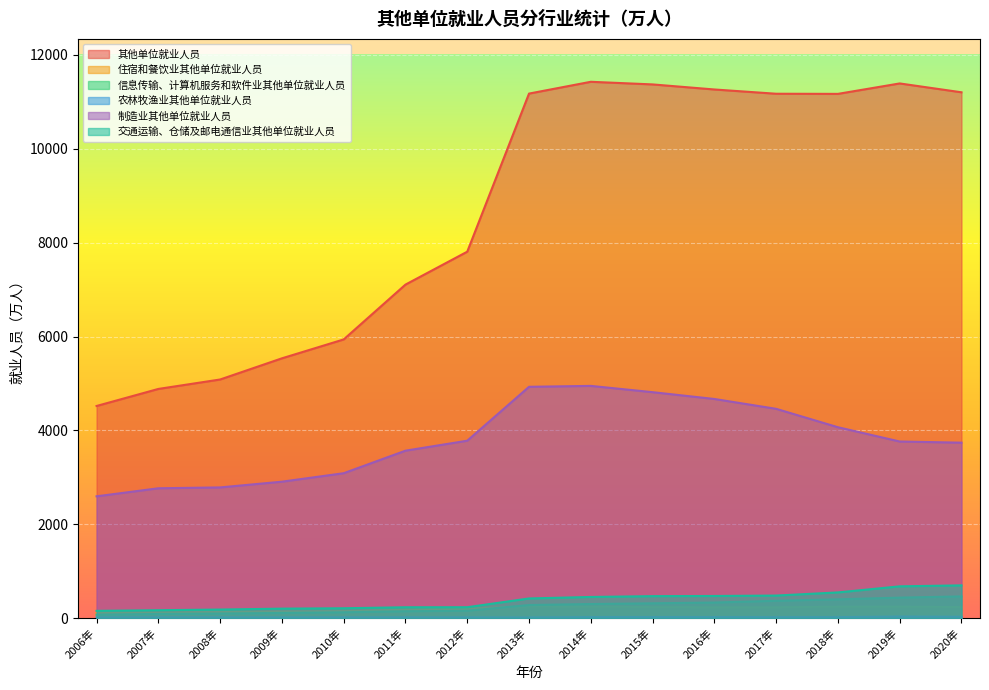

At which category does the chart reach its peak across all series?

2014年